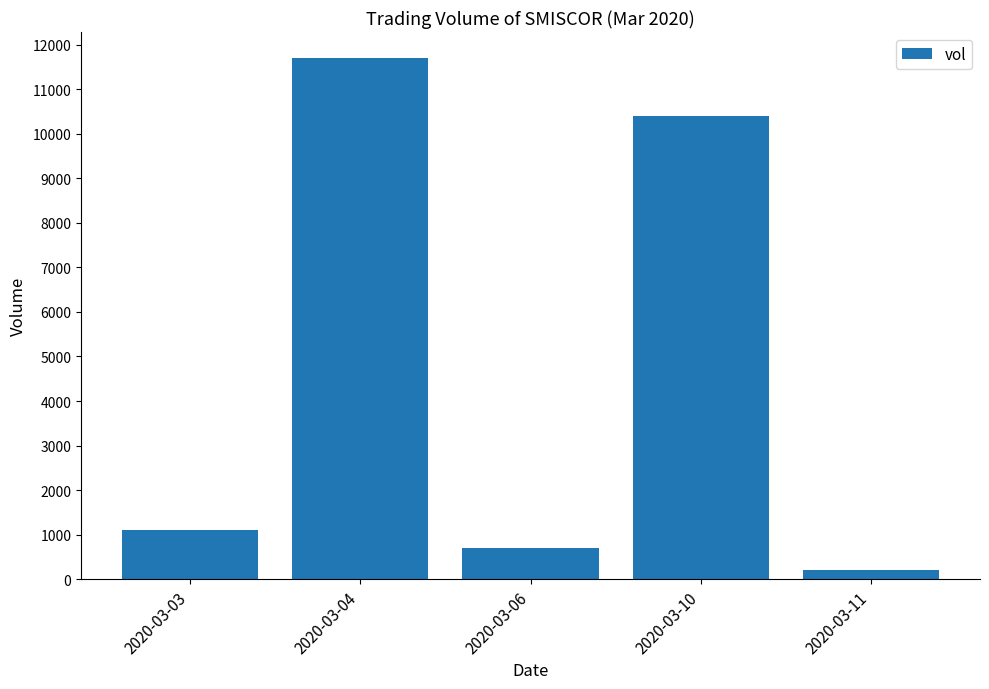

How many series are shown in this chart?

1